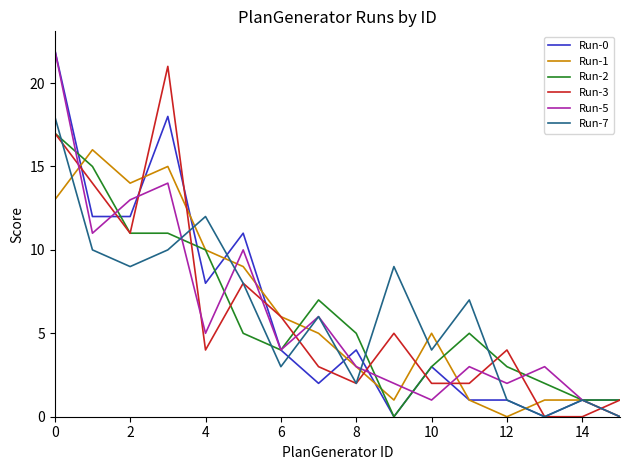

What is the highest value of the Run-1 series?

16